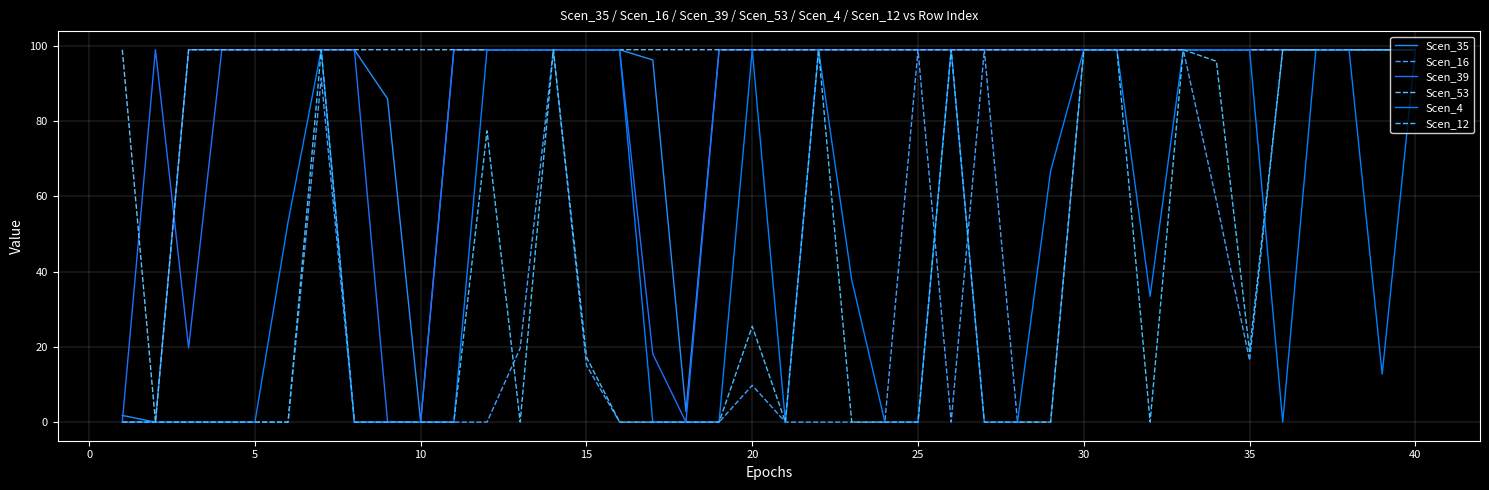

Is this an area chart (filled region under the line)?

No